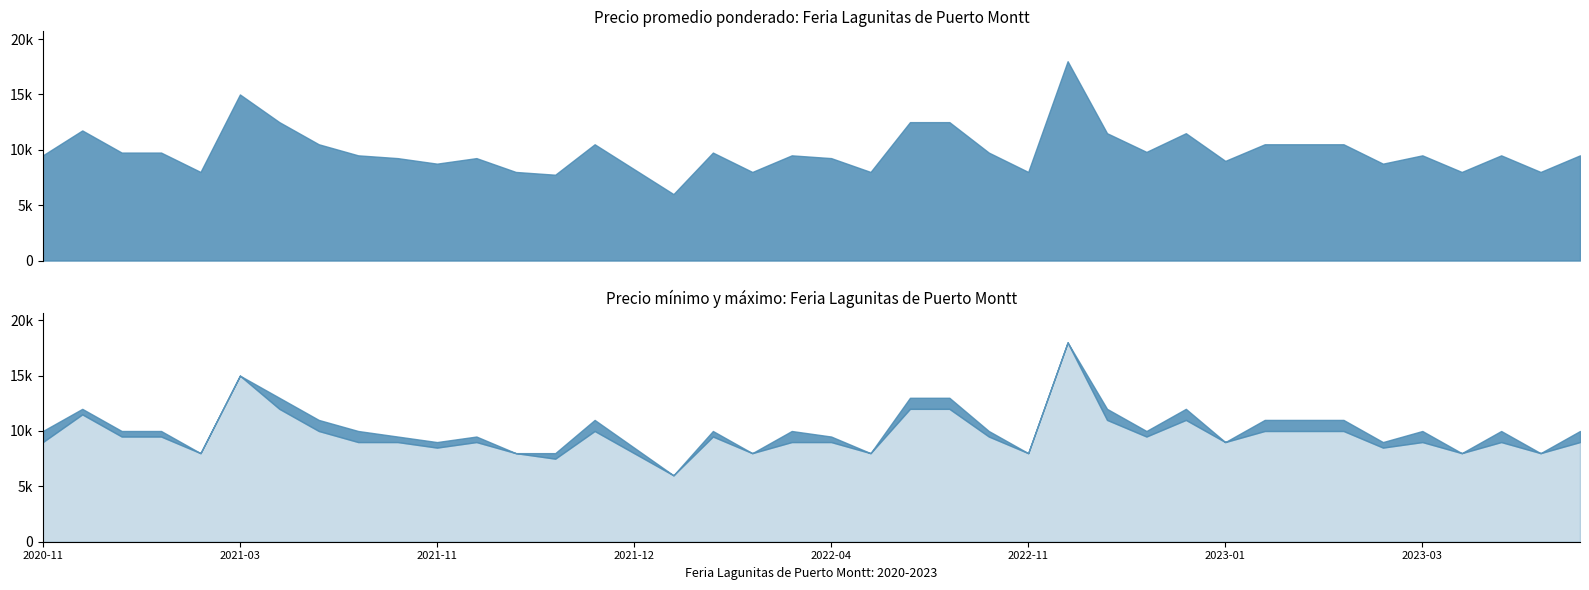

Reading right to left, list all the values displayed in this chart.

Precio promedio ponderado: 9500	8000	9500	8000	9500	8750	10500	10500	10500	9000	11500	9812	11500	18000	8000	9750	12500	12500	8000	9250	9500	8000	9750	6000	8250	10500	7750	8000	9250	8750	9250	9500	10500	12500	15000	8000	9750	9750	11750	9500
Precio maximo: 10000	8000	10000	8000	10000	9000	11000	11000	11000	9000	12000	10000	12000	18000	8000	10000	13000	13000	8000	9500	10000	8000	10000	6000	8500	11000	8000	8000	9500	9000	9500	10000	11000	13000	15000	8000	10000	10000	12000	10000
Precio minimo: 9000	8000	9000	8000	9000	8500	10000	10000	10000	9000	11000	9500	11000	18000	8000	9500	12000	12000	8000	9000	9000	8000	9500	6000	8000	10000	7500	8000	9000	8500	9000	9000	10000	12000	15000	8000	9500	9500	11500	9000